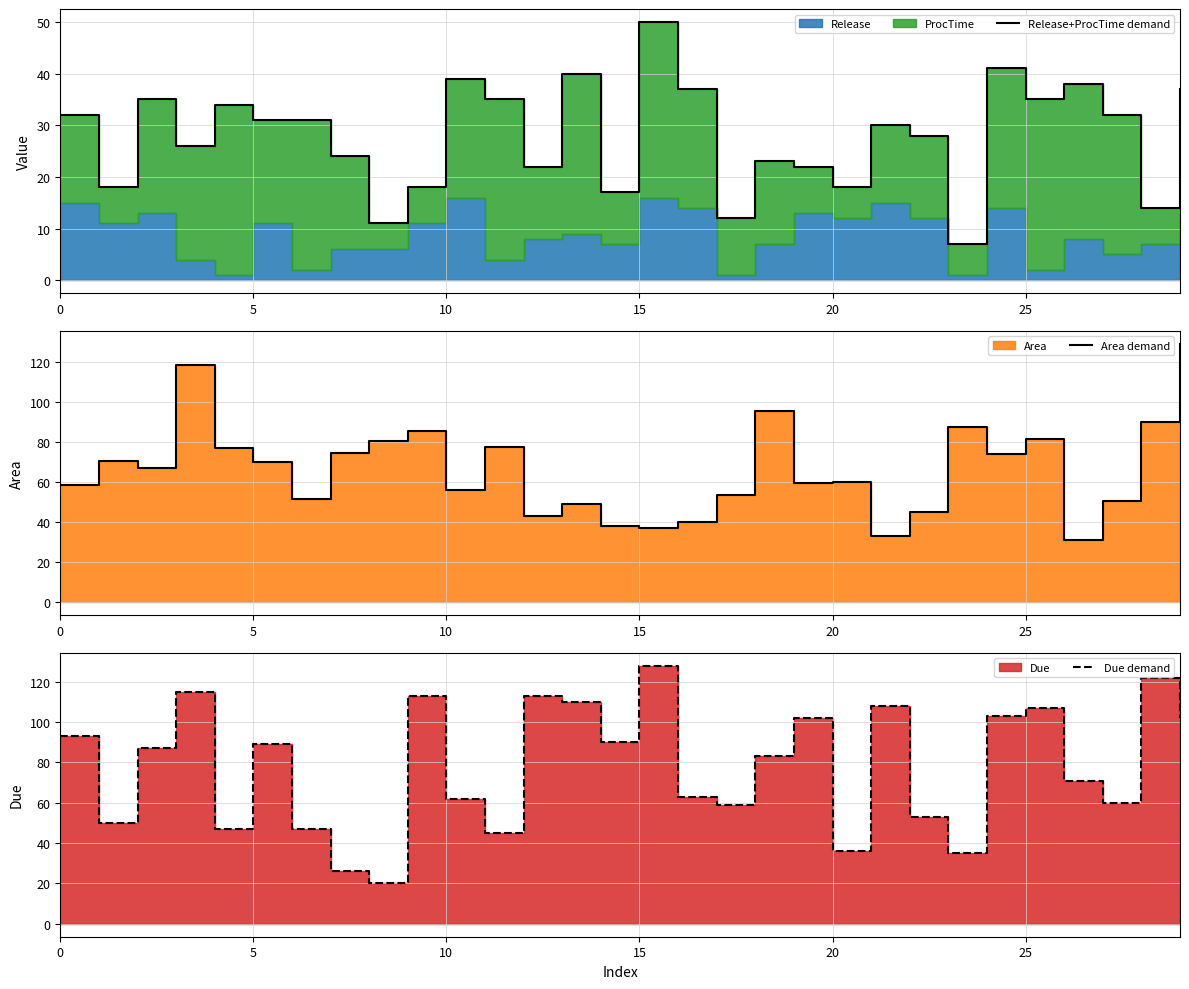

What is the difference between the Release+ProcTime demand values at 18 and 15?

27.0